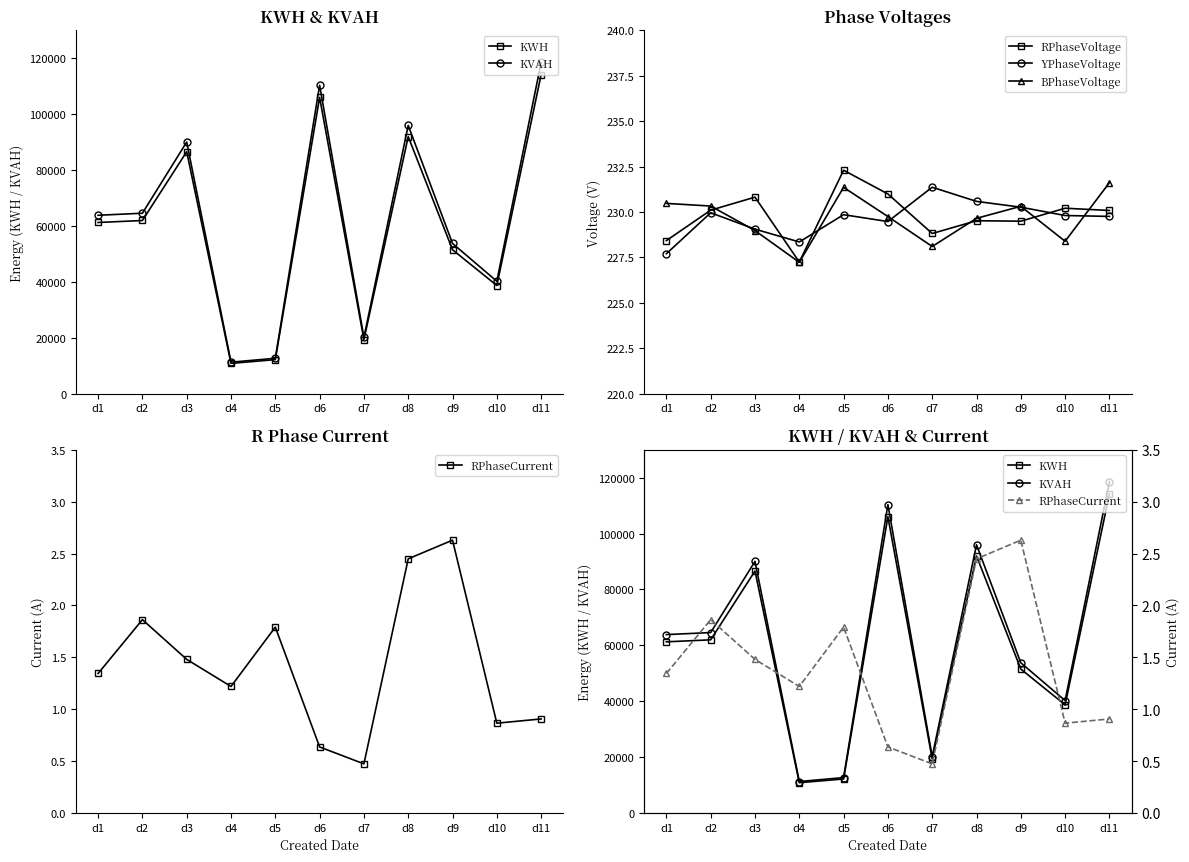

Between d1 and d9, which is larger?

d1